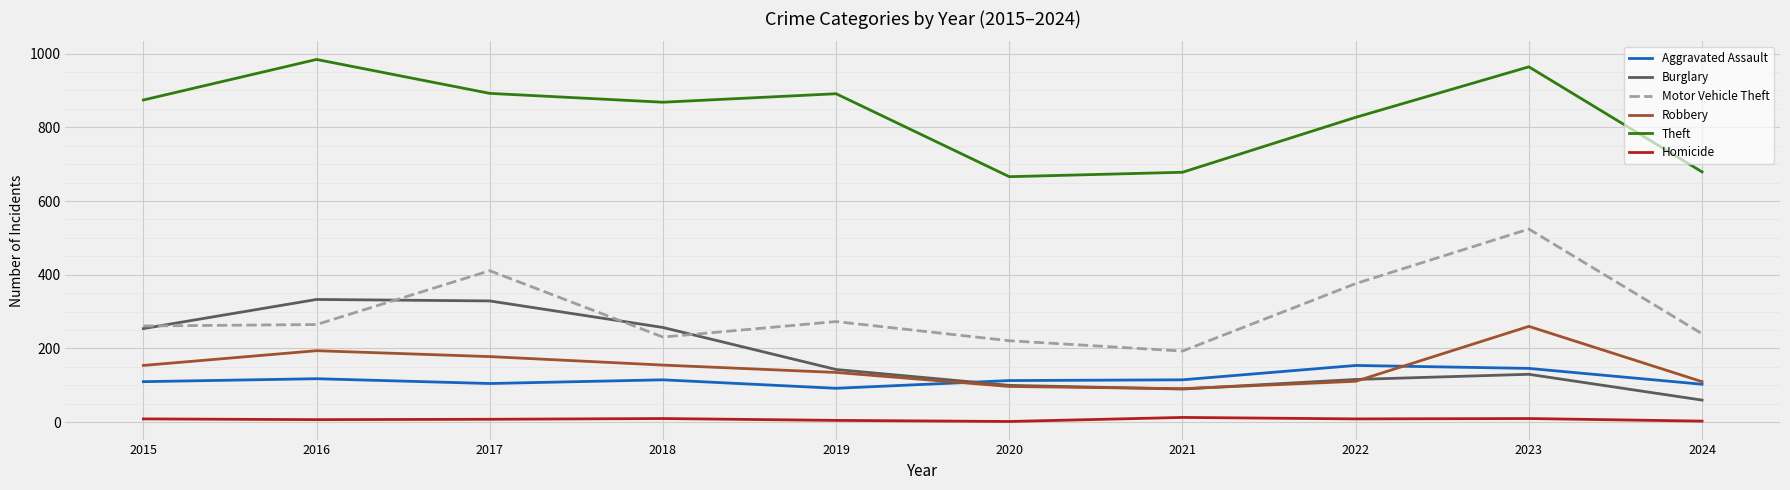

Which category has the lowest value in the Burglary series?

2024